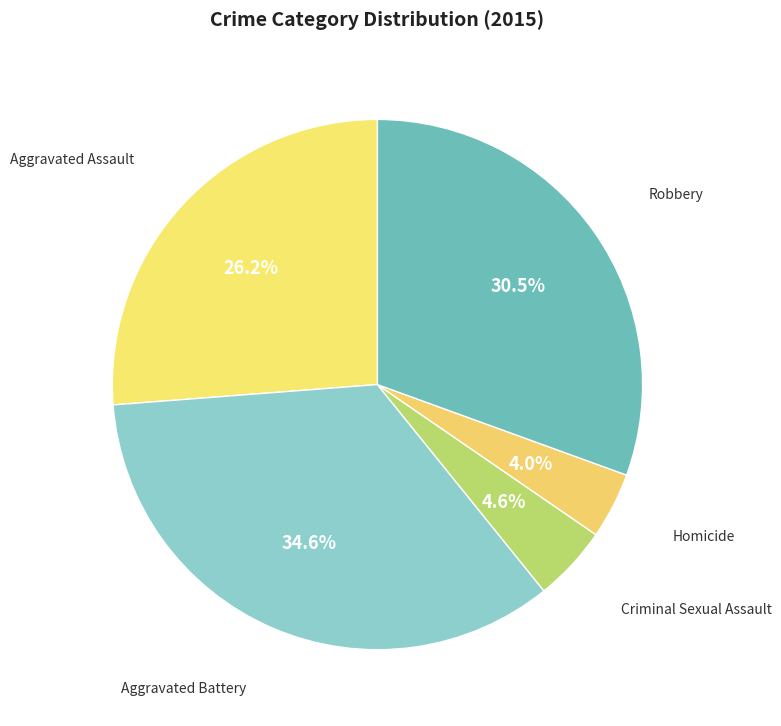

What is the smallest slice in the pie chart?

Homicide